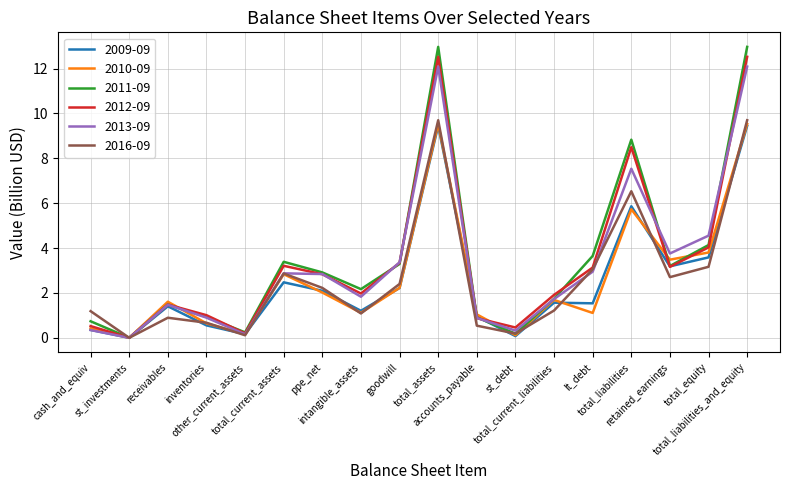

What is the maximum value shown in the chart?

13.0